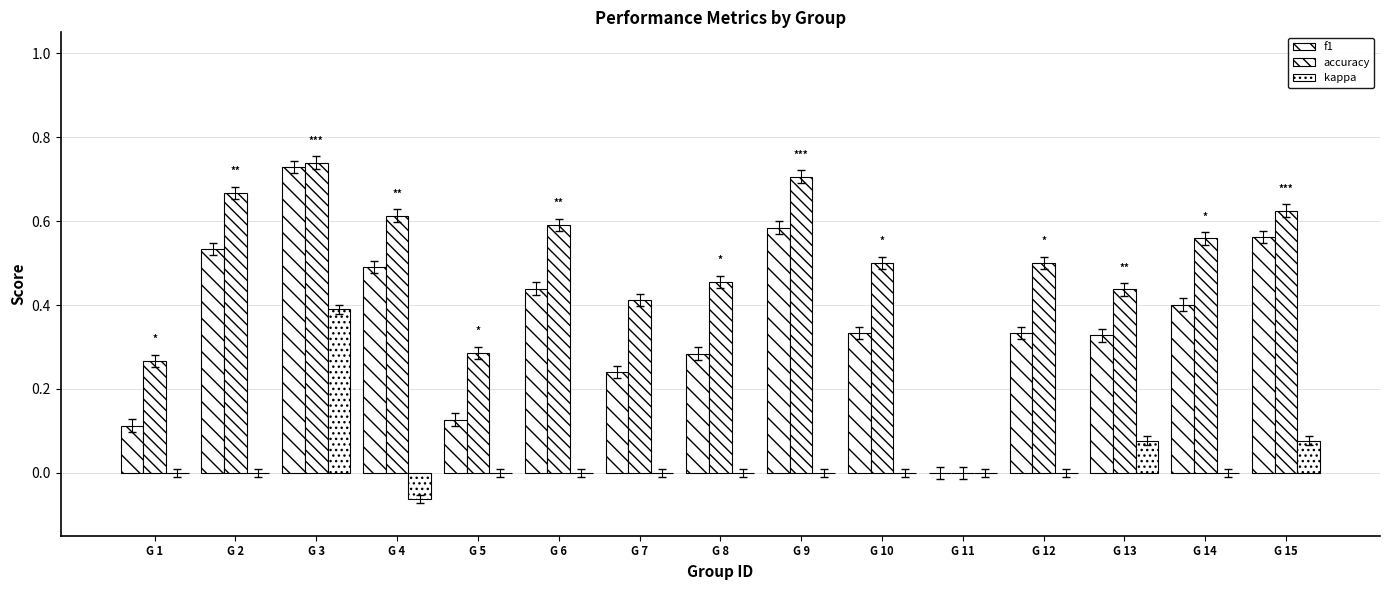

What is the difference between the accuracy values at G 6 and G 11?

0.6